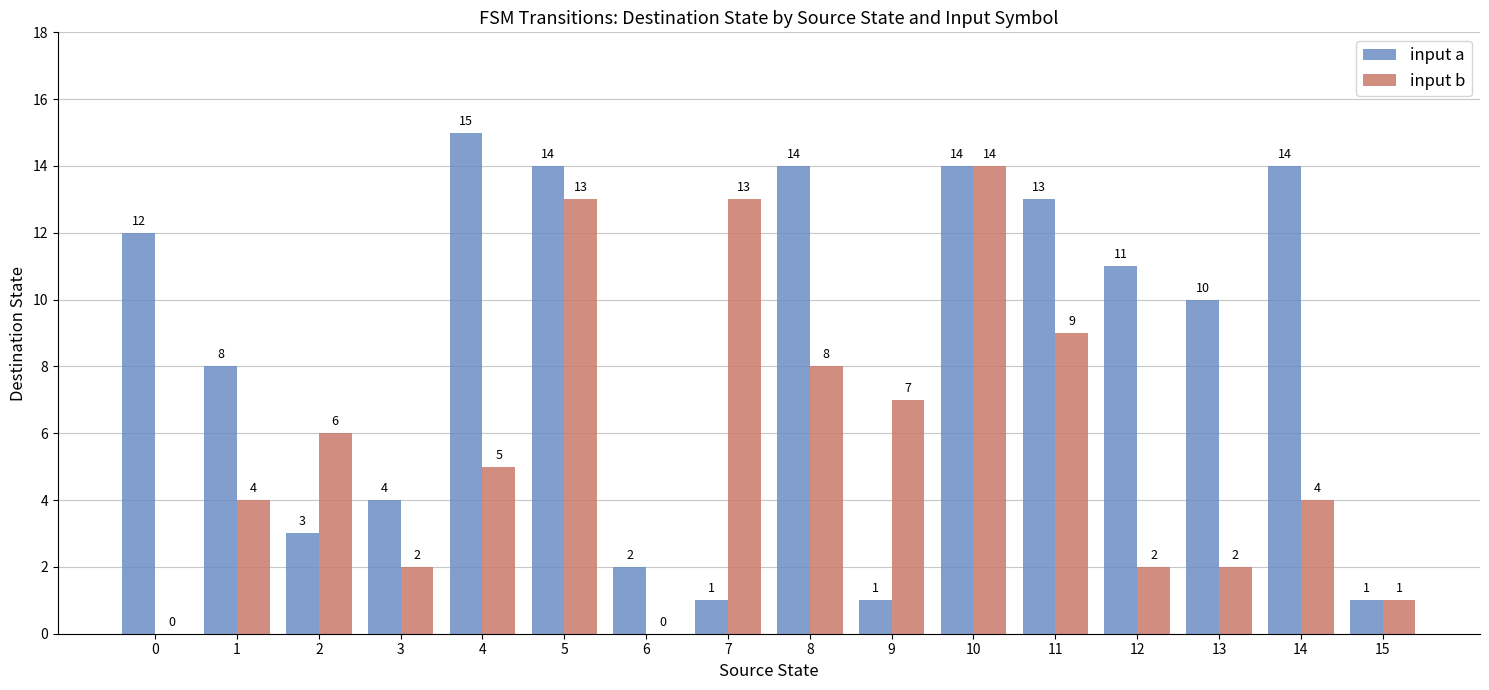

Does the chart contain stacked bars?

No